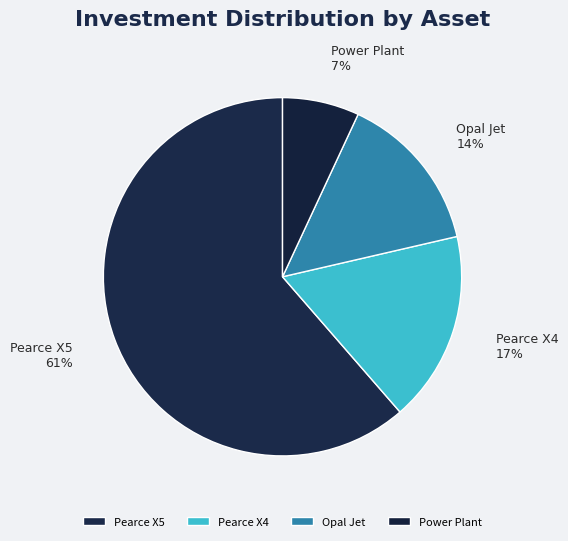

Approximately how many times larger is the value at Opal Jet compared to Pearce X4?

0.8